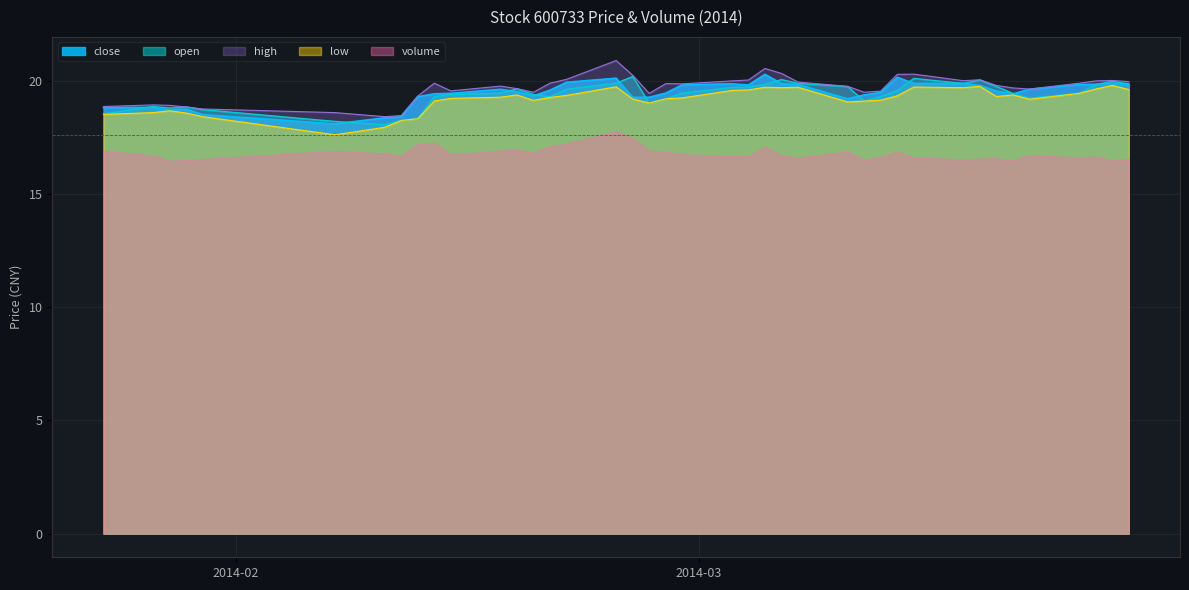

What is the difference between the highest and lowest values at 2014-02-17?

0.5